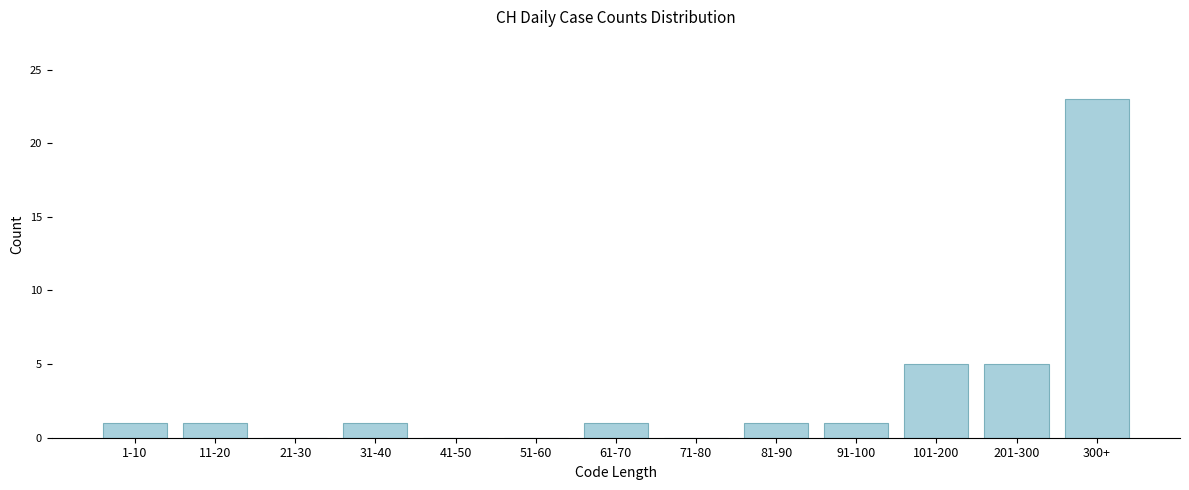

Reading right to left, extract all data points from this chart.

300+=23	201-300=5	101-200=5	91-100=1	81-90=1	71-80=0	61-70=1	51-60=0	41-50=0	31-40=1	21-30=0	11-20=1	1-10=1